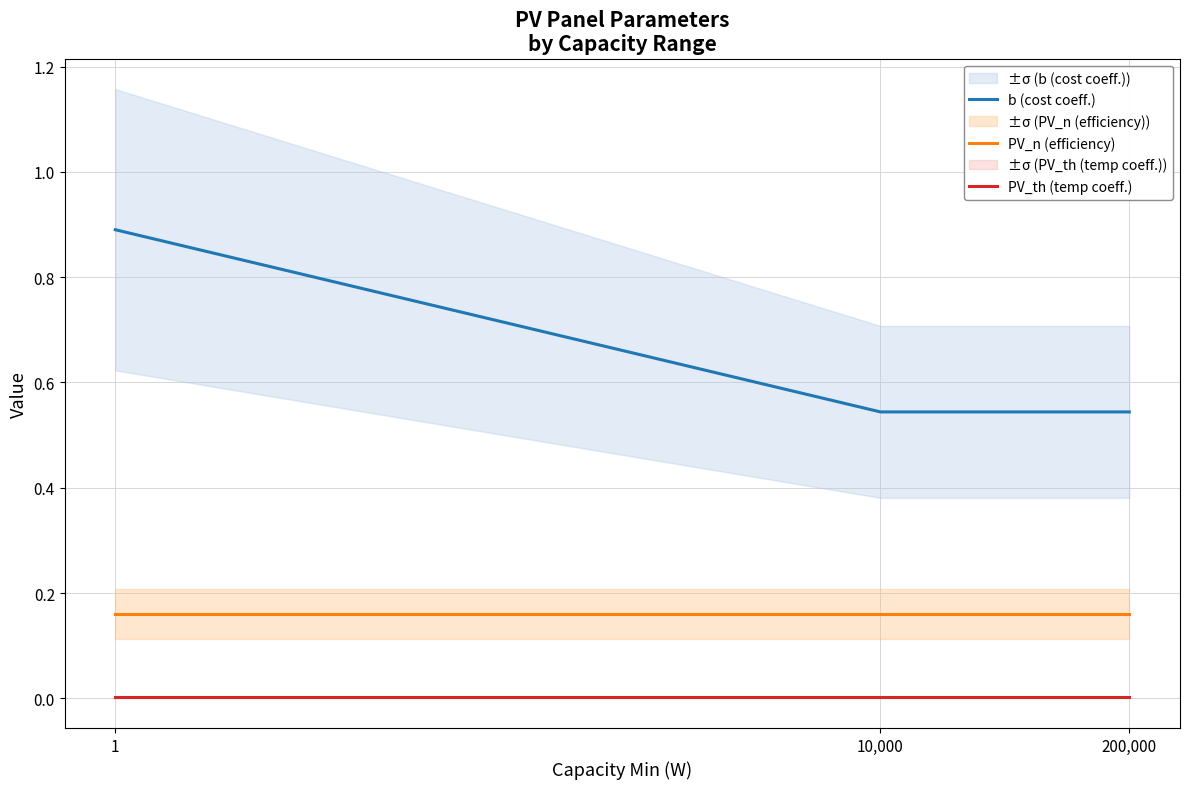

The PV_n (efficiency) series shows 0.2 at 1. True or false?

False